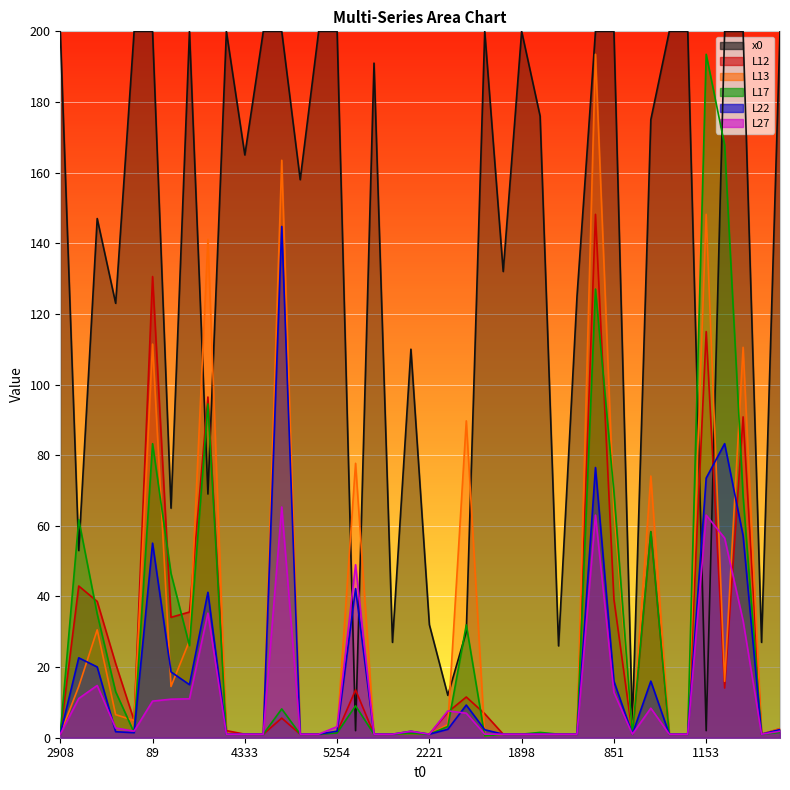

Which category has the lowest value in the L13 series?

1757